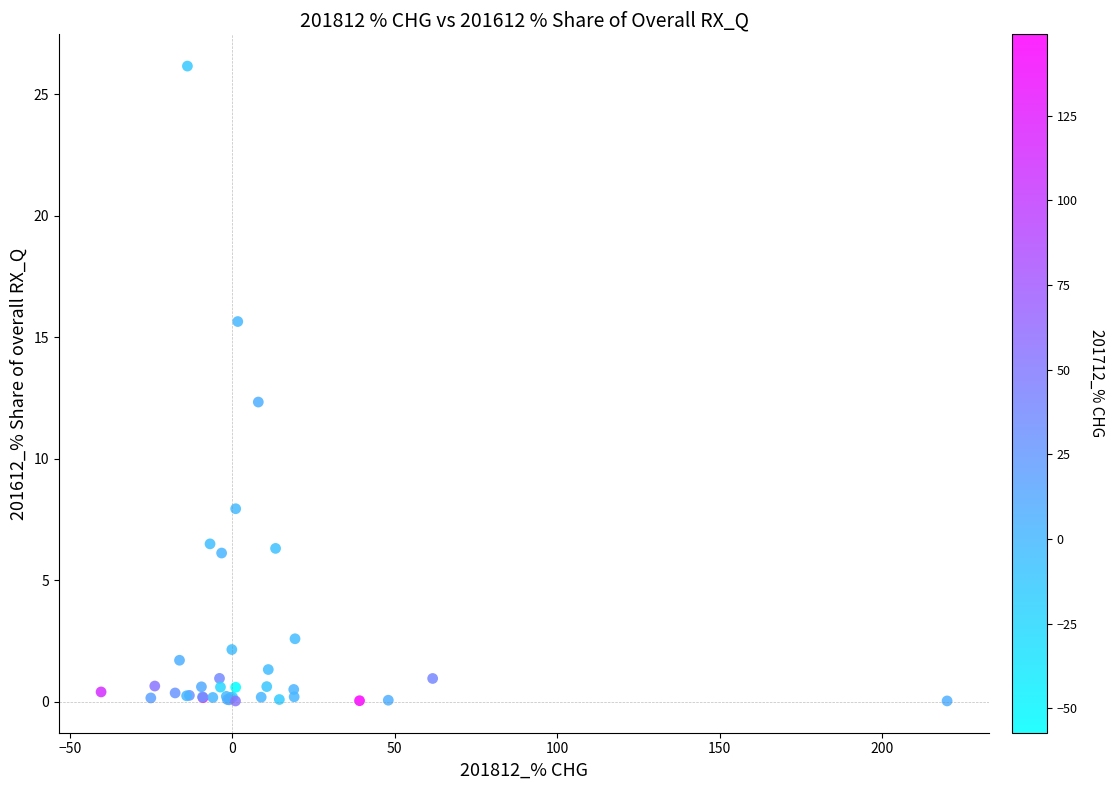

What Y value in the scatter plot is closest to 13?

12.3